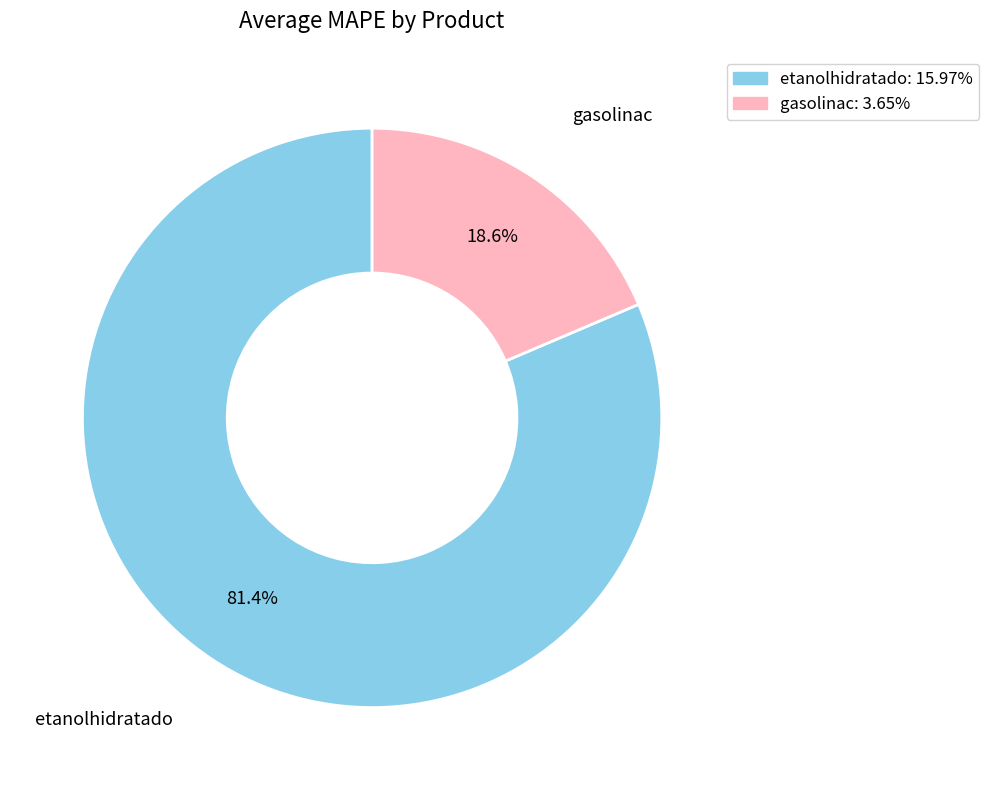

Which has a higher value, gasolinac or etanolhidratado?

etanolhidratado